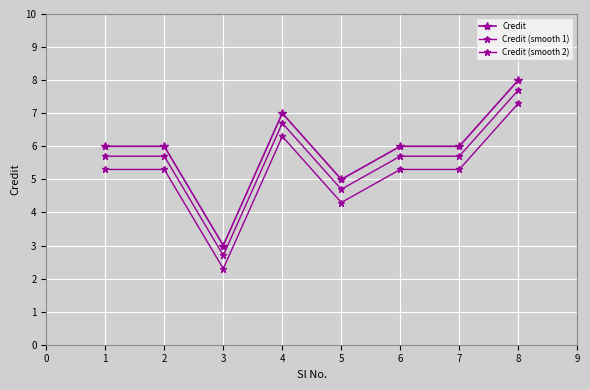

How many data points does each series have?

8